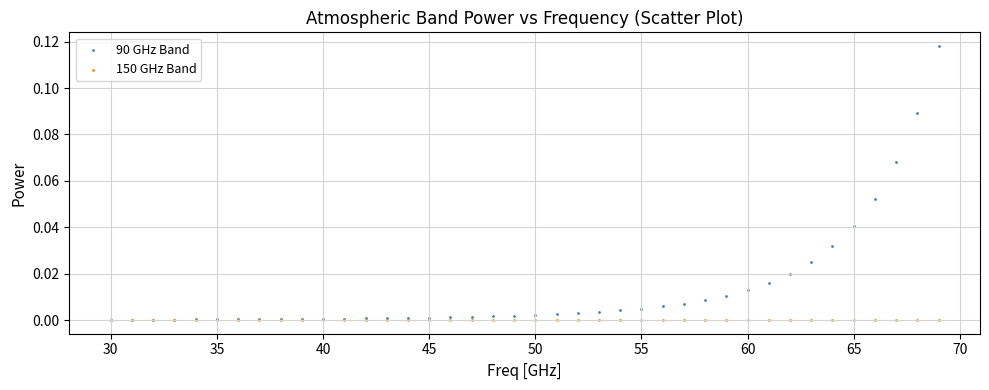

What are all the series names shown in the legend?

90 GHz Band, 150 GHz Band